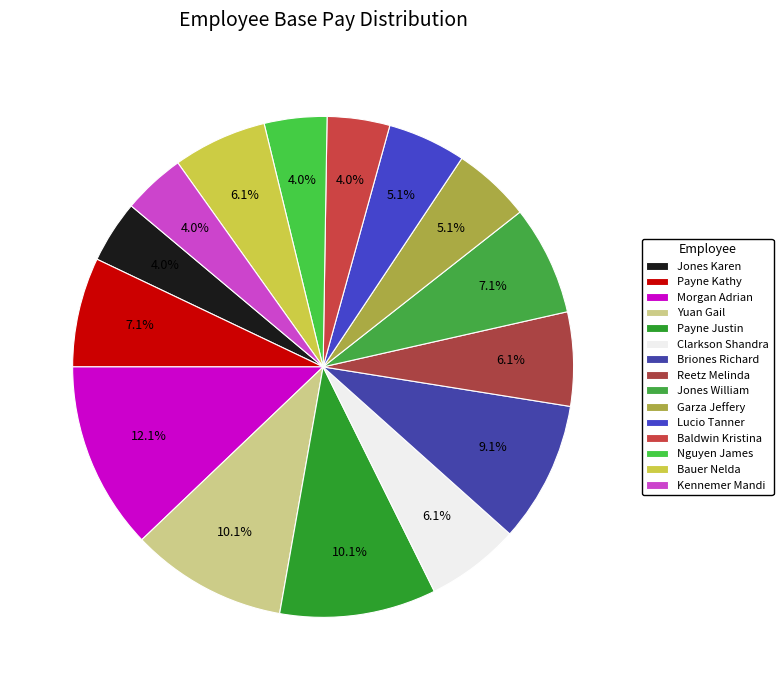

What percentage is NOT represented by Clarkson Shandra?

93.9%